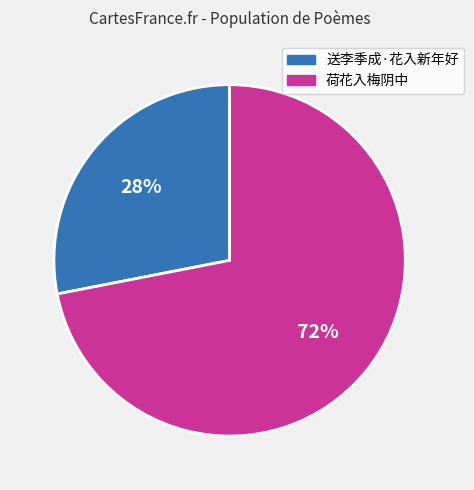

To the nearest percent, what is the difference between the largest and smallest slice percentages?

44%